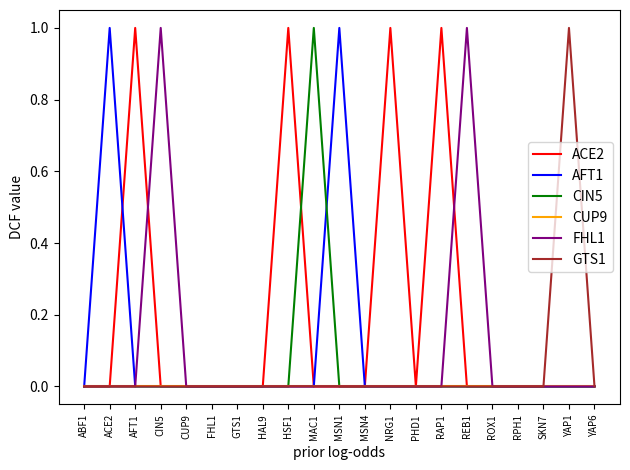

Which category has the highest value in the CIN5 series?

MAC1